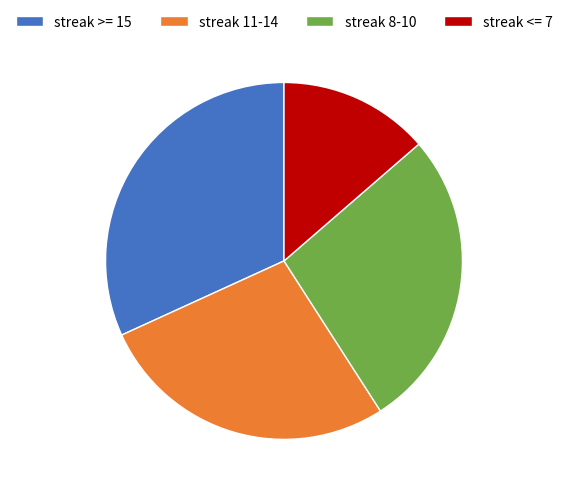

Is it true that streak <= 7 is 19% of the pie?

False